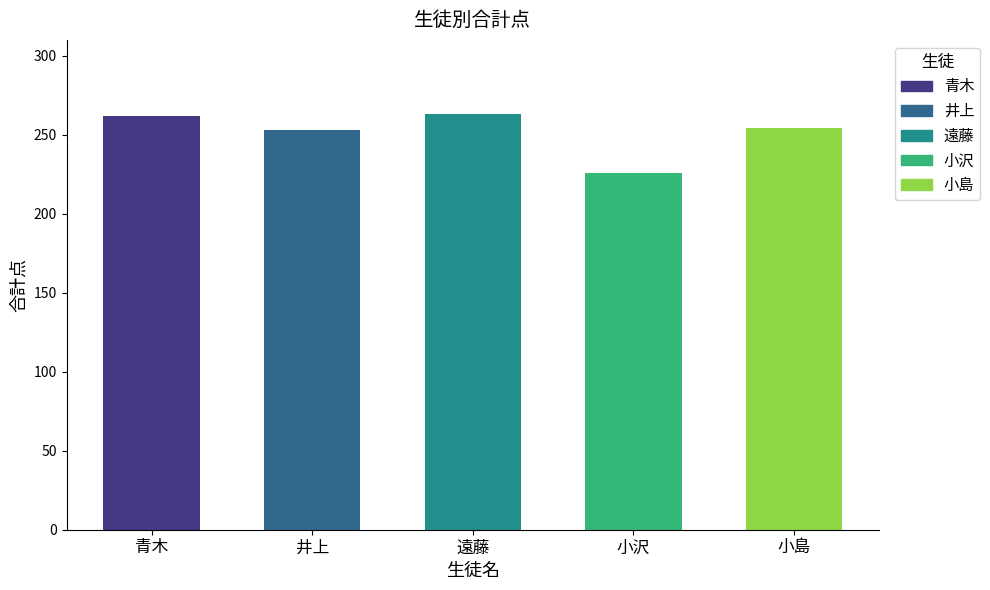

What is the label of the 2nd bar from the left?

井上